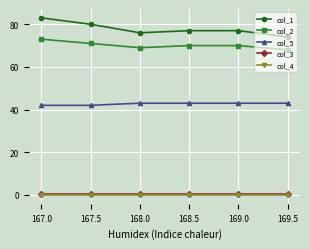

Which series has the largest total across all categories?

col_1